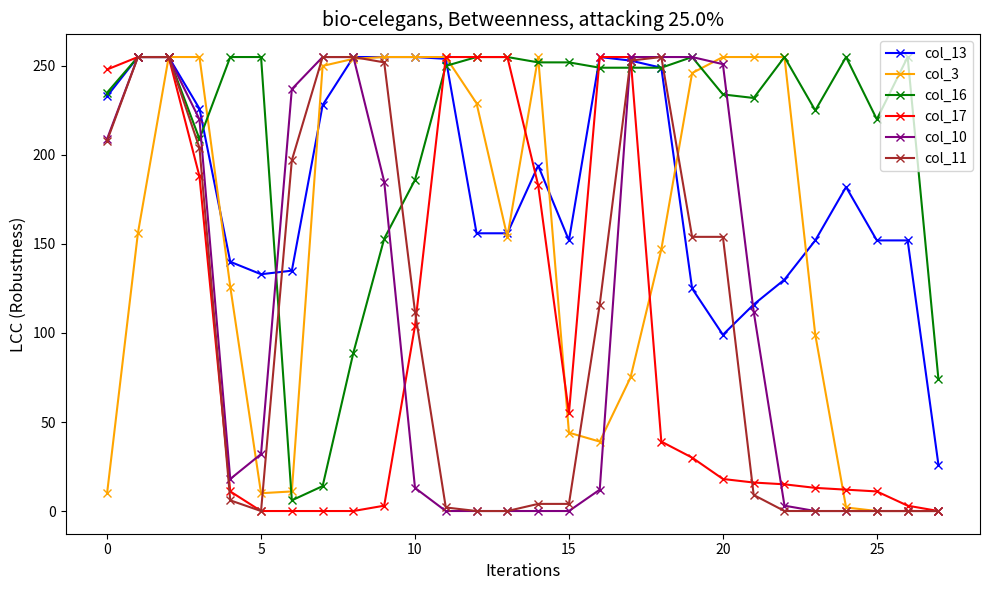

True or false: col_11 has more than 0 interior local peaks.

True